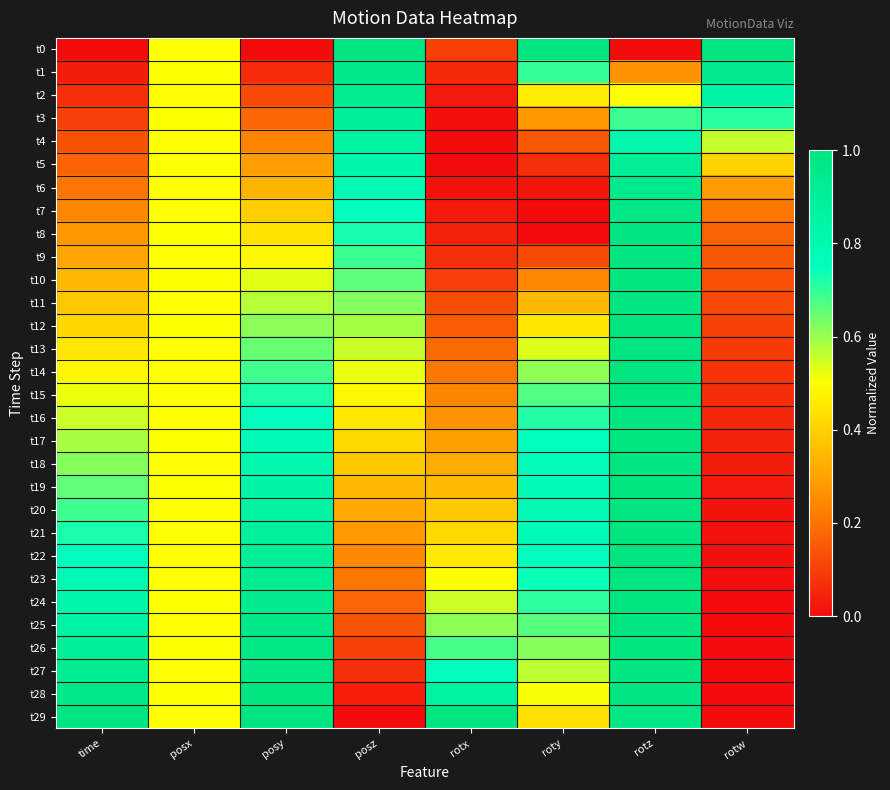

At which category is the sum across all series the highest?

rotz